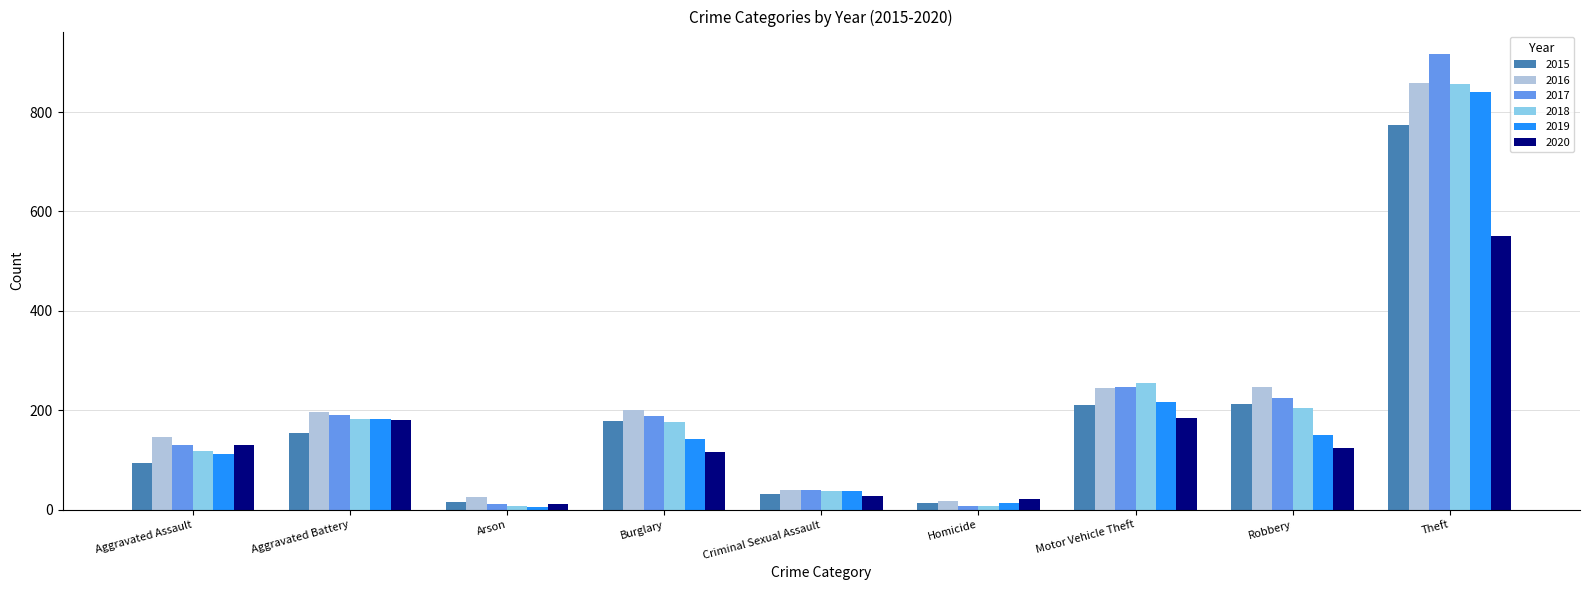

Between Criminal Sexual Assault and Motor Vehicle Theft, which series saw the biggest shift?

2018